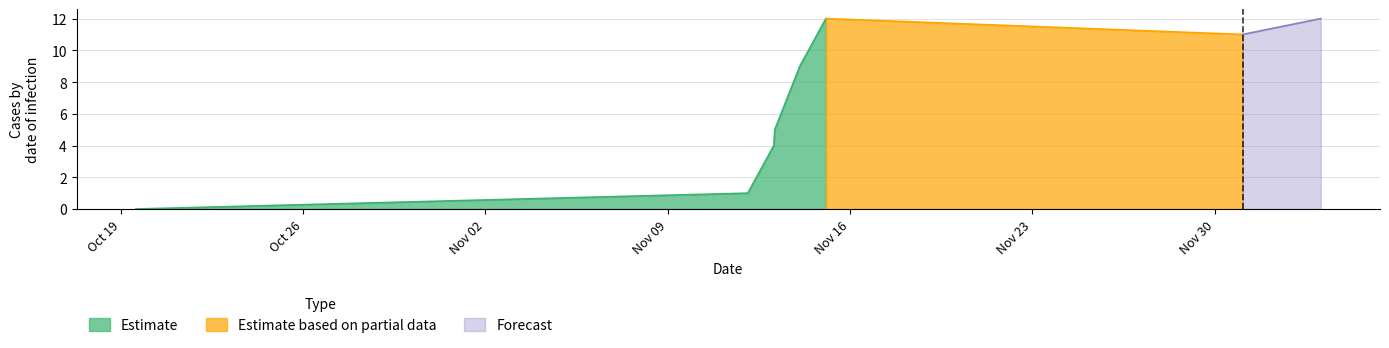

What is the difference between the highest and lowest values at 1447551604?

12